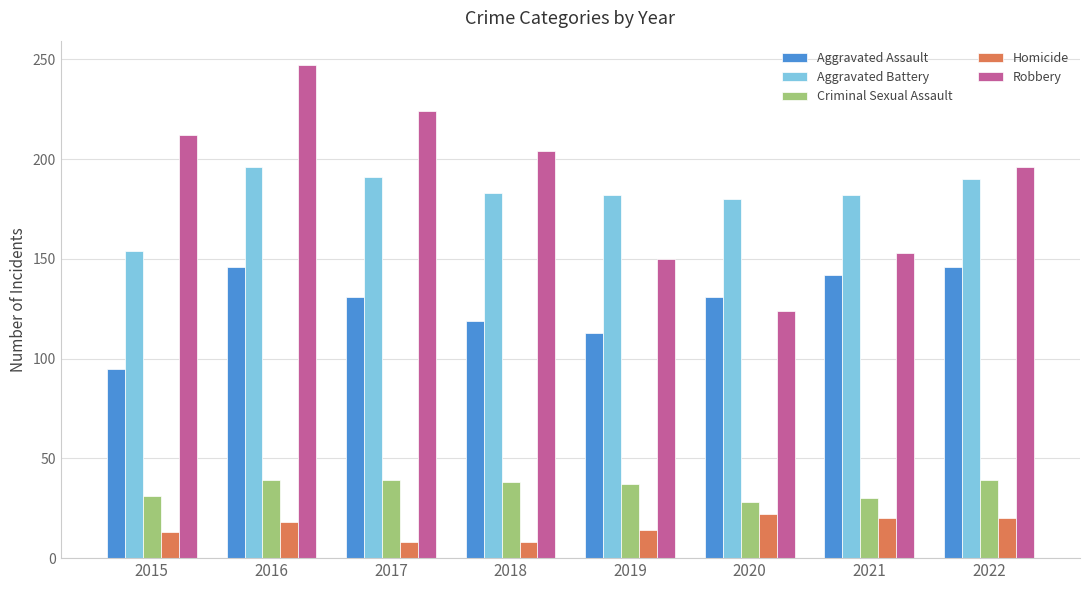

Rank the series at 2021 from highest to lowest value.

Aggravated Battery, Robbery, Aggravated Assault, Criminal Sexual Assault, Homicide